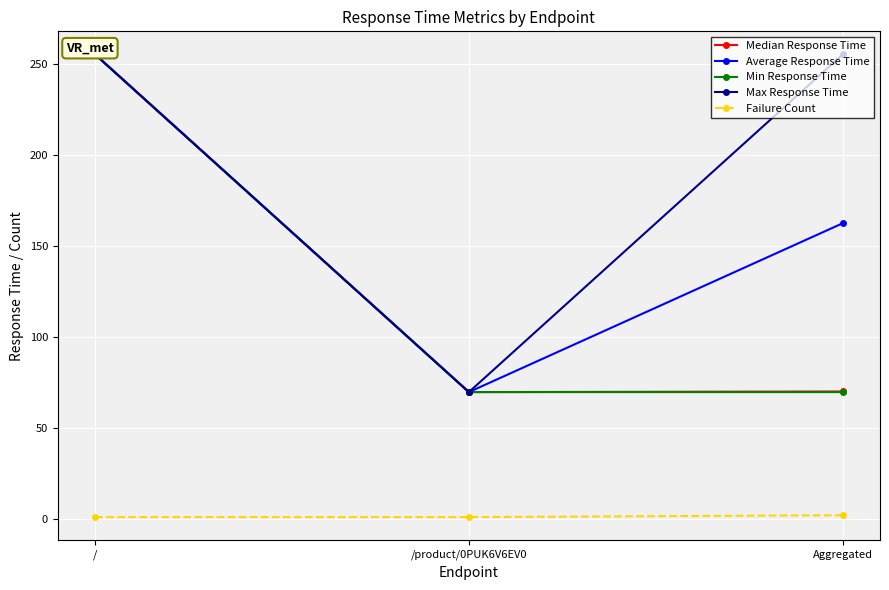

What is the total value across all series at Aggregated?

559.2